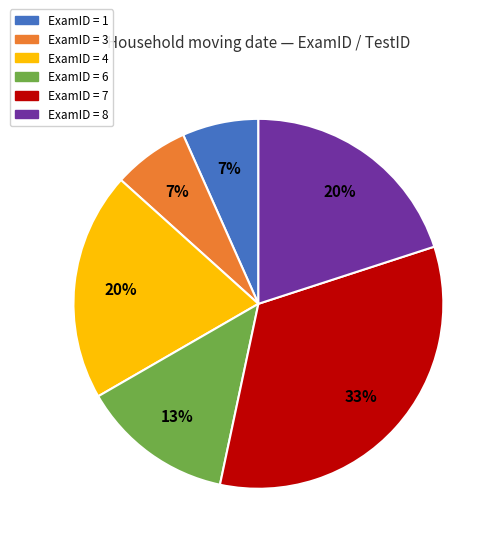

Is there any slice that represents more than half of the pie?

No